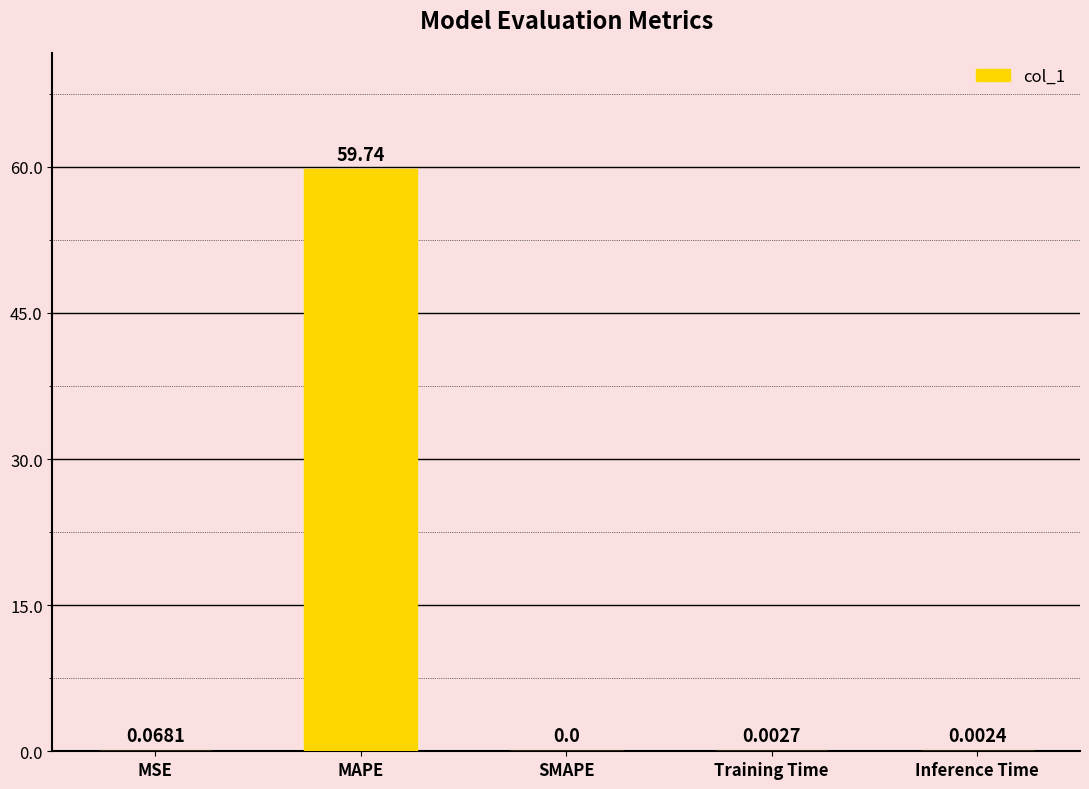

At which category does the chart reach its peak across all series?

MAPE